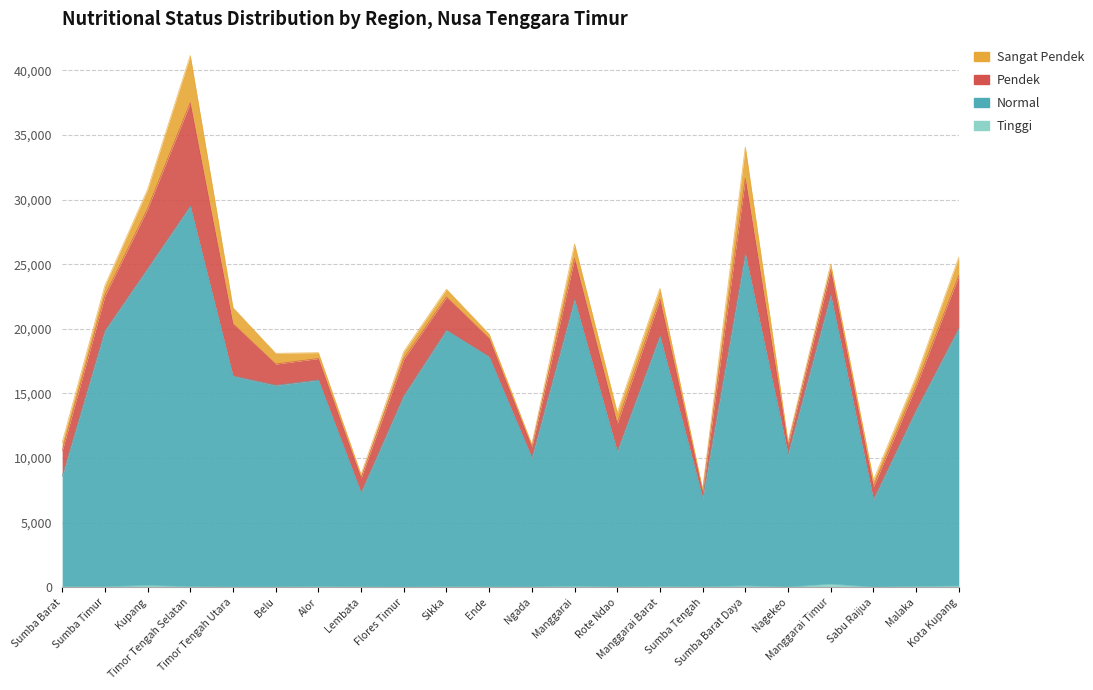

Where is Tinggi nearest to the value 117?

Sumba Barat Daya